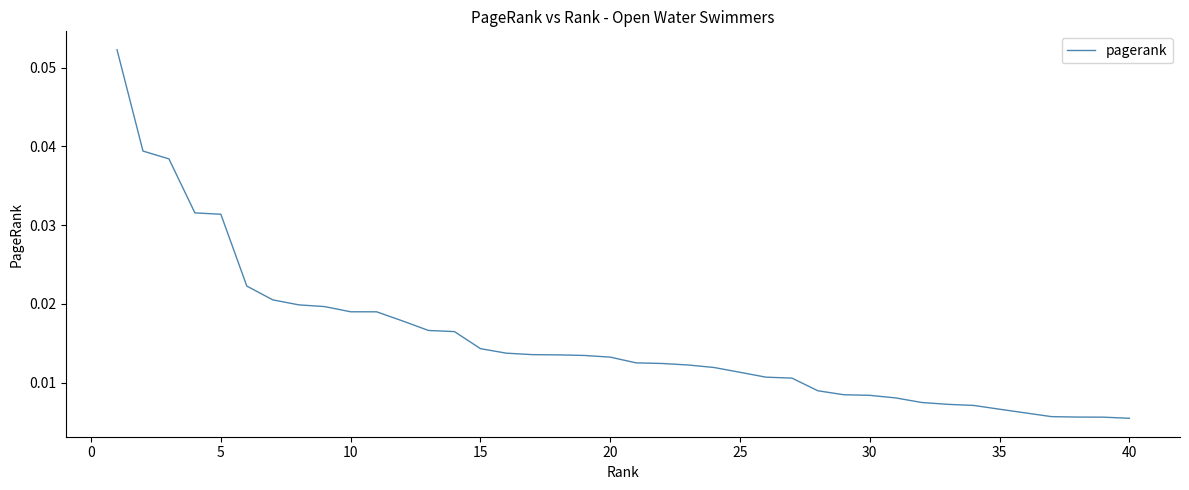

Does the chart have visible grid lines?

No